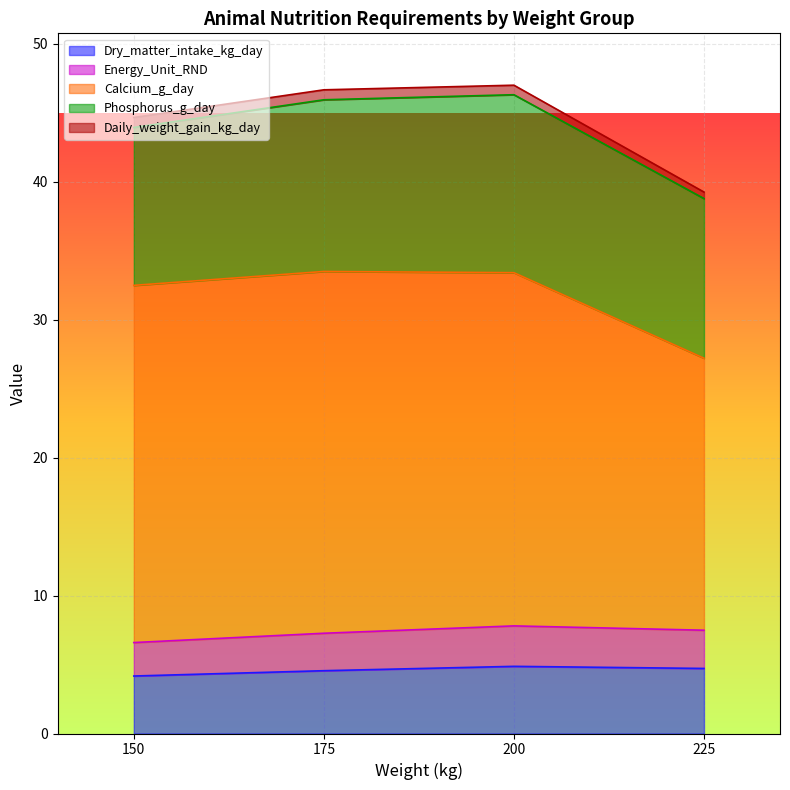

What is the highest value of the Daily_weight_gain_kg_day series?

1.2